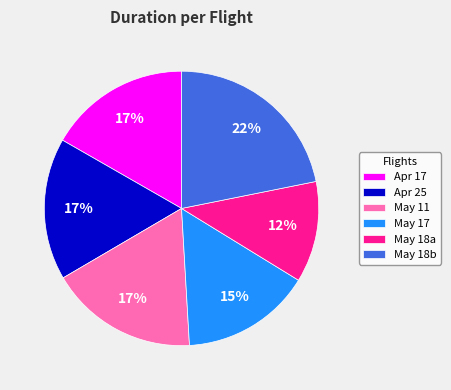

To the nearest percent, what is the difference between the largest and smallest slice percentages?

10%